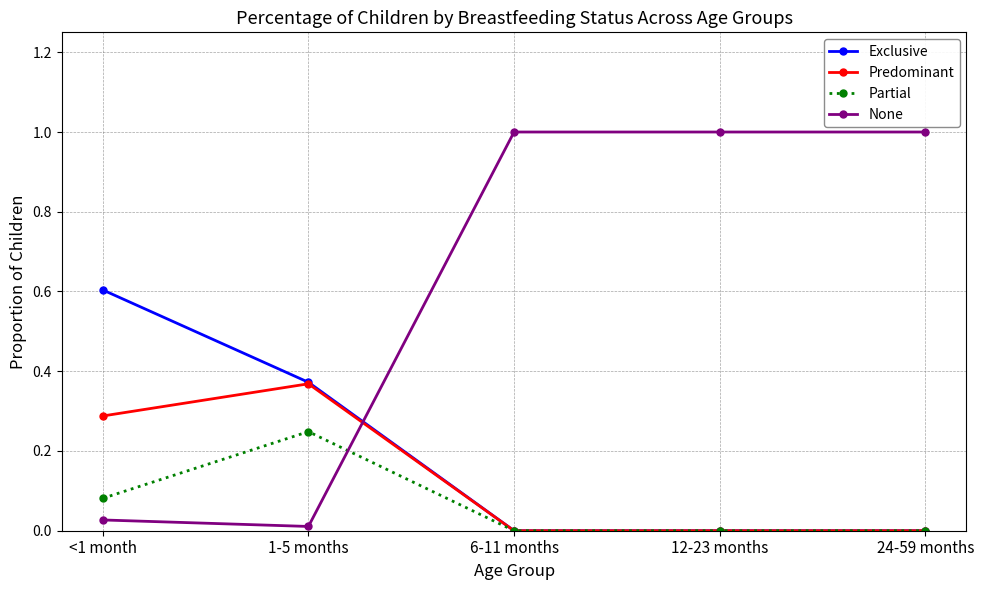

What is the greatest value displayed?

1.0